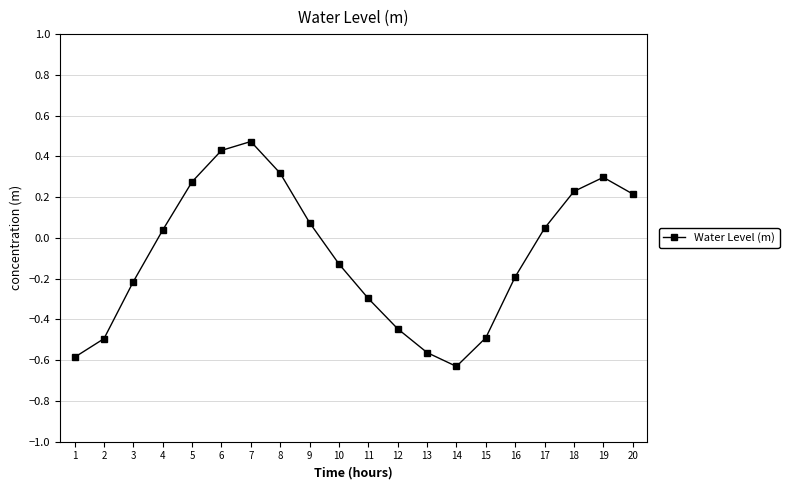

How many values are above zero?

10